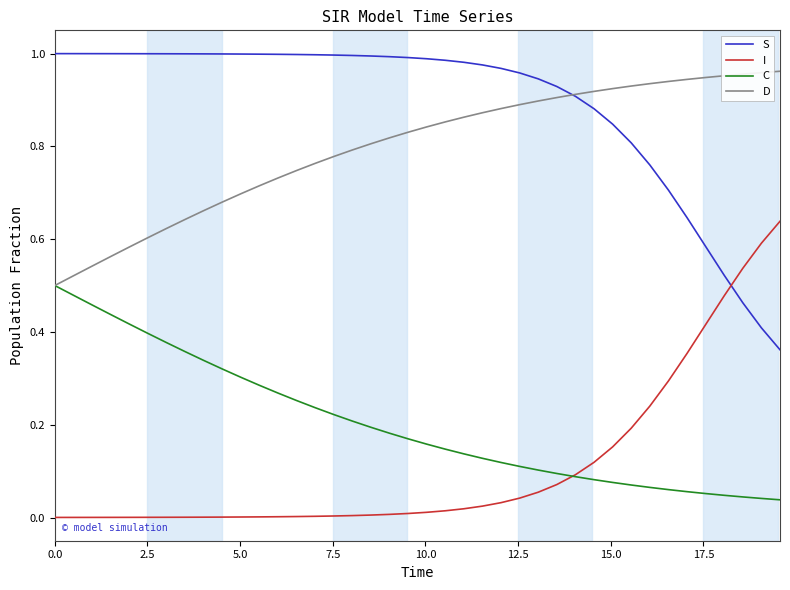

True or false: S and C cross at least once.

False